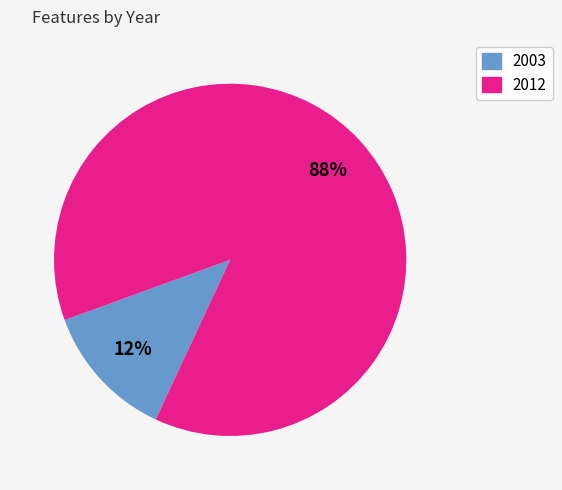

Does any single category account for the majority?

Yes